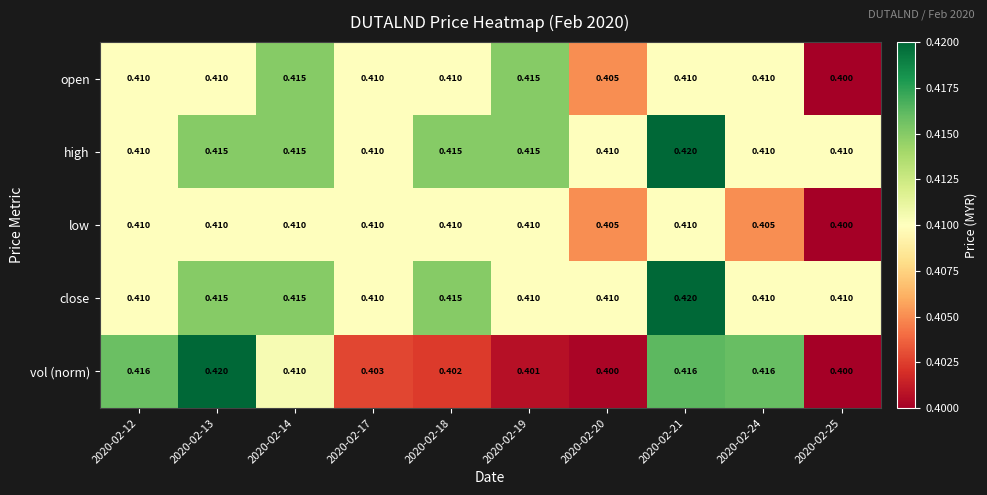

Is the value of open at 2020-02-24 greater than the value of vol (norm) at 2020-02-17?

Yes